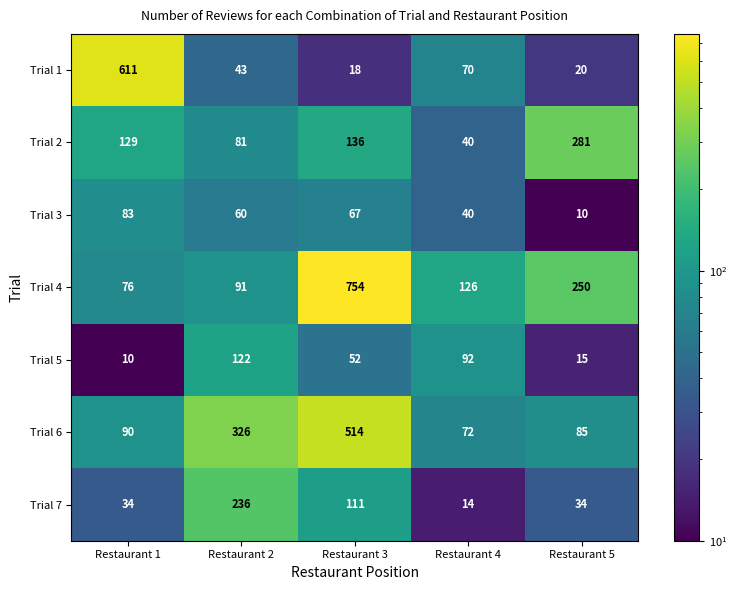

How many categories are shown in the chart?

5